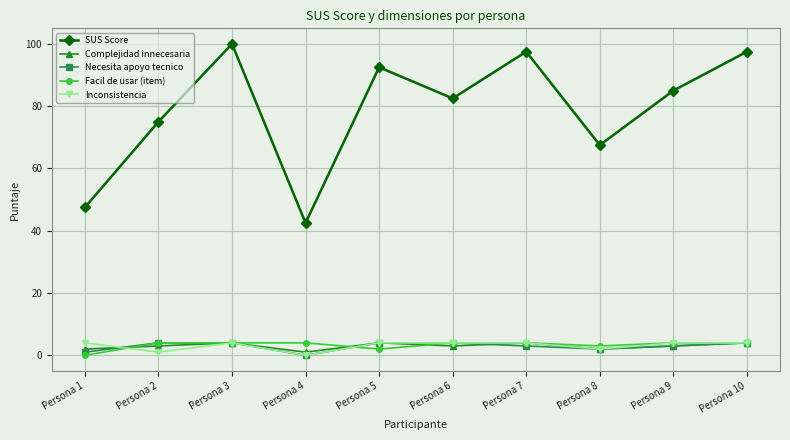

The value of Complejidad innecesaria at Persona 6 is 3.0. True or false?

True